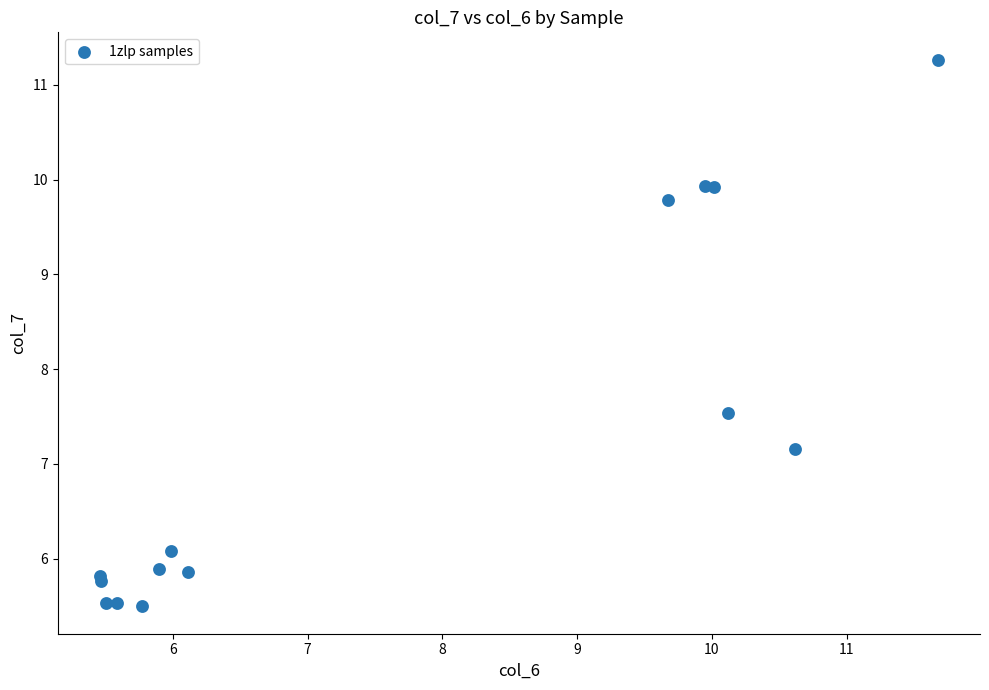

What Y value in the scatter plot is closest to 8?

7.5